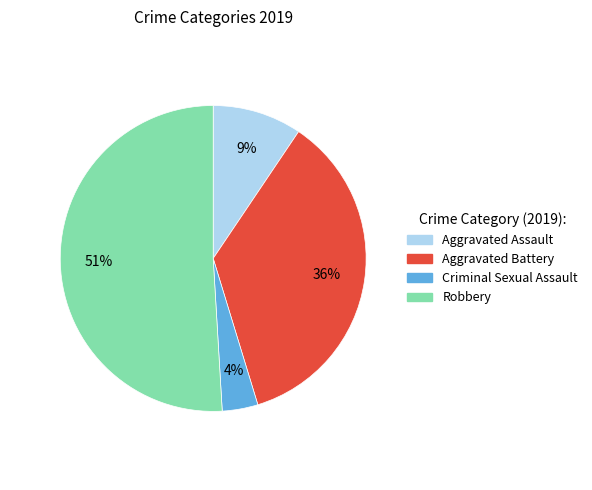

To the nearest percent, what is the difference between the Aggravated Battery and Criminal Sexual Assault slice percentages?

32%